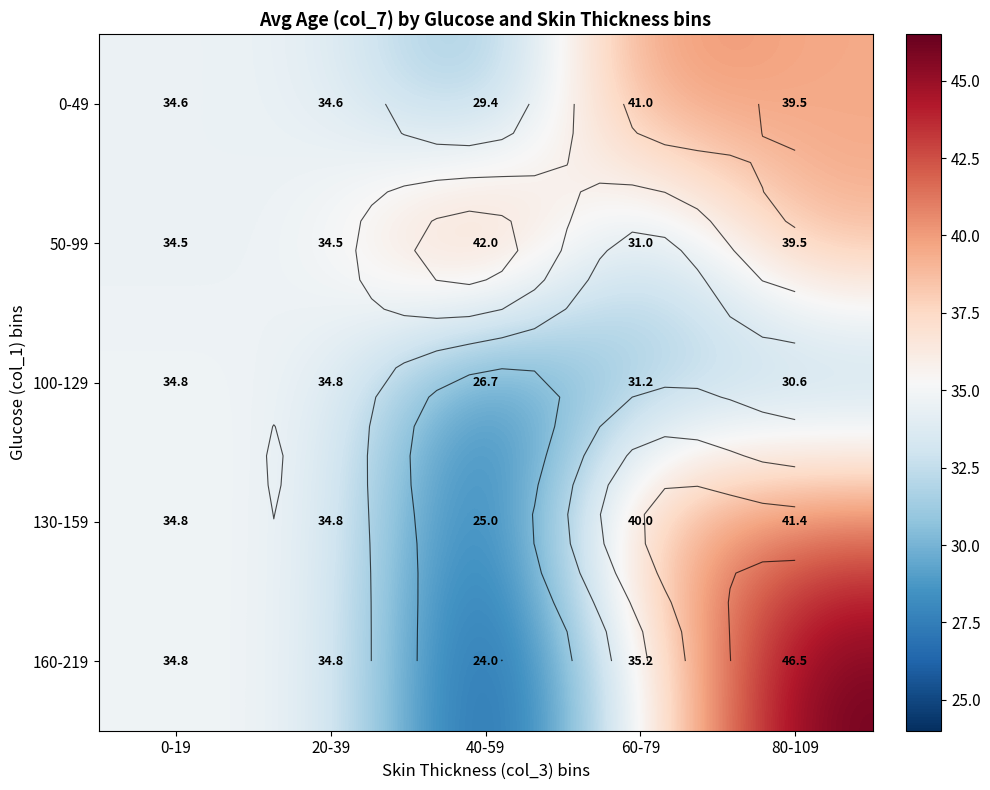

At which category is the sum across all series the highest?

80-109